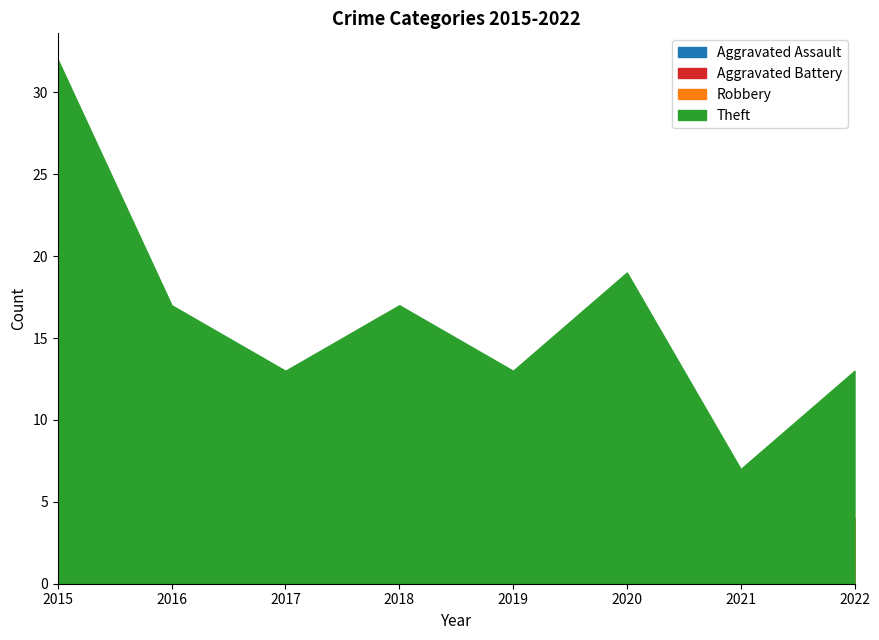

Does the chart display data point markers on the line(s)?

No